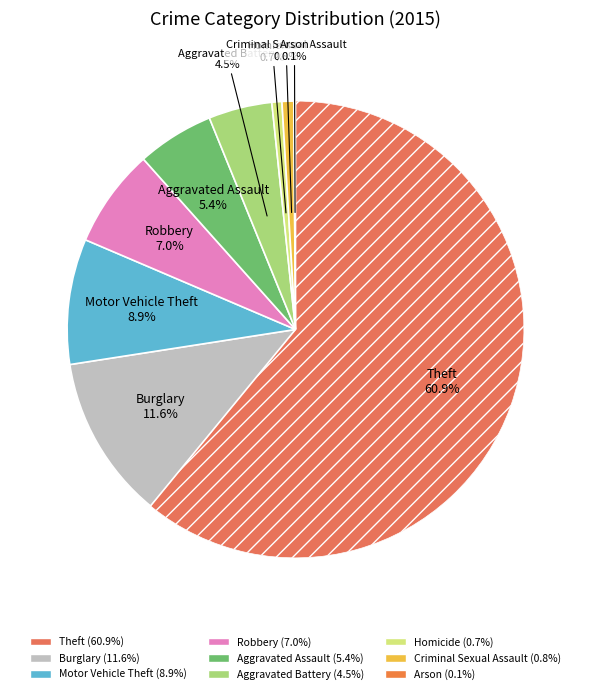

Is there any slice that represents more than half of the pie?

Yes